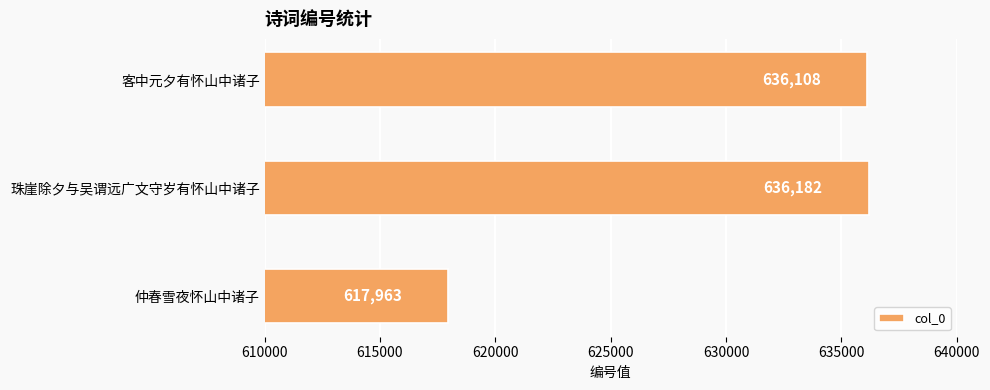

Are the bars grouped side by side (vs. stacked)?

No